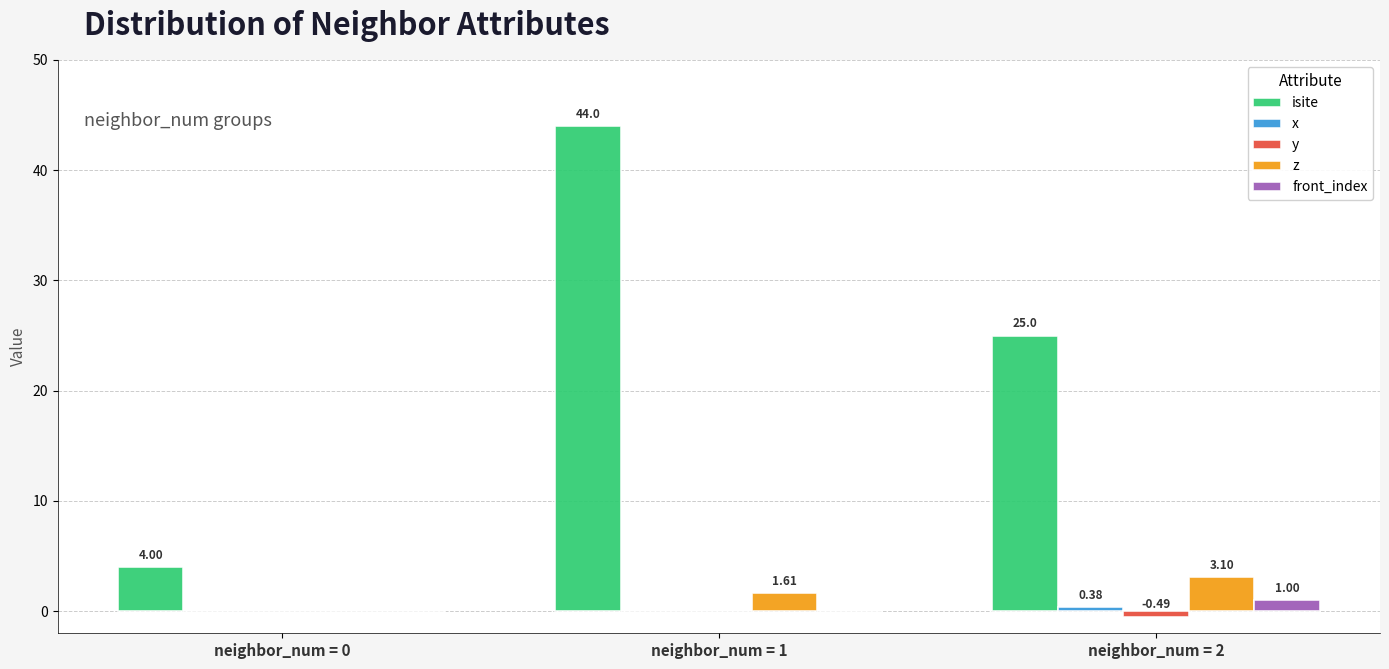

What is the sum of the isite values at neighbor_num = 2 and neighbor_num = 1?

69.0